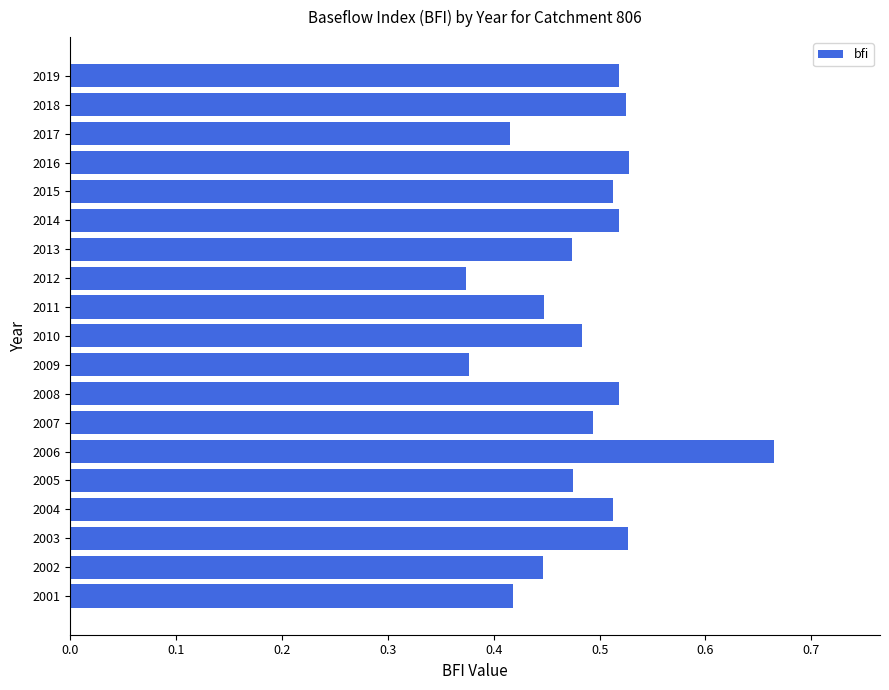

The value at 2013 is 0.7. True or false?

False